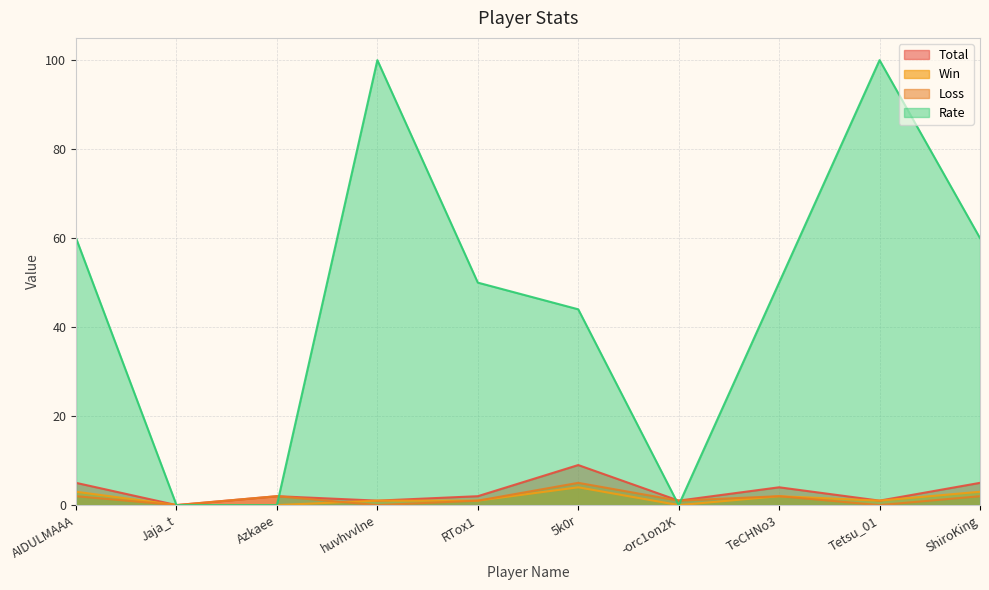

Which category has the highest value across all series?

huvhvvlne